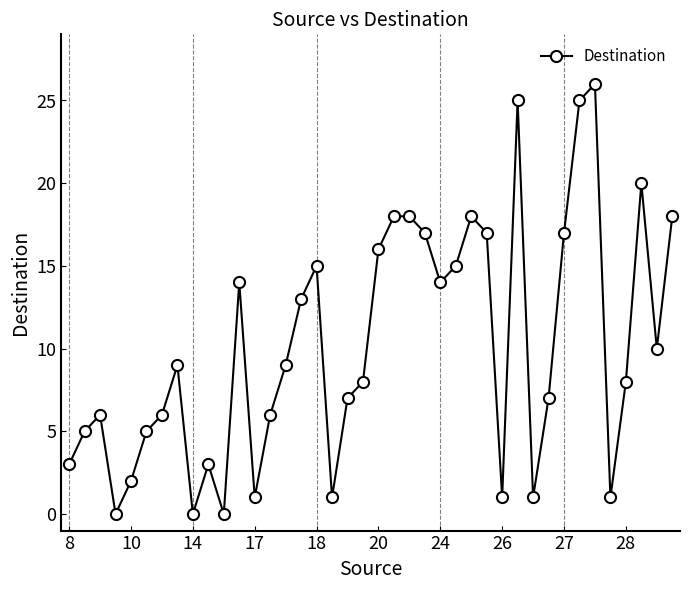

How many interior local valleys (lower than both neighbors) does the data have?

10